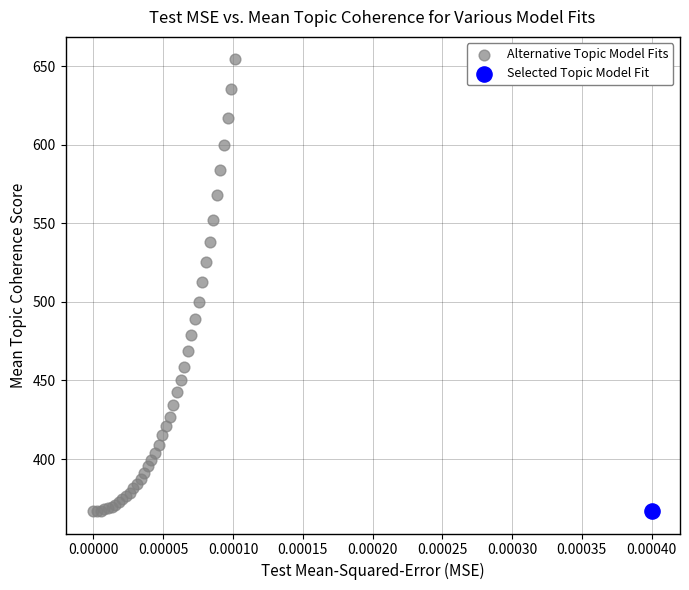

What are all the series names shown in the legend?

Alternative Topic Model Fits, Selected Topic Model Fit